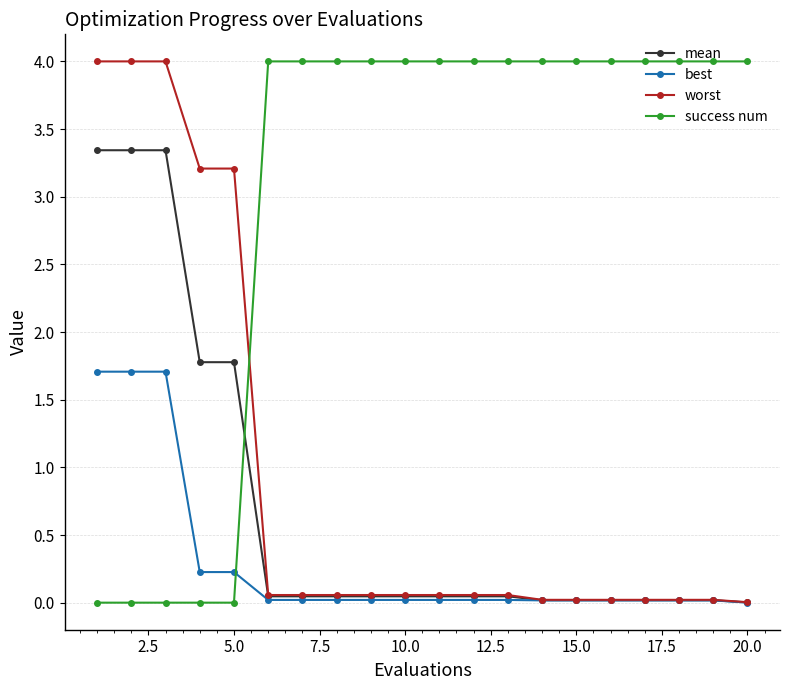

What are all the series names shown in the legend?

mean, best, worst, success num